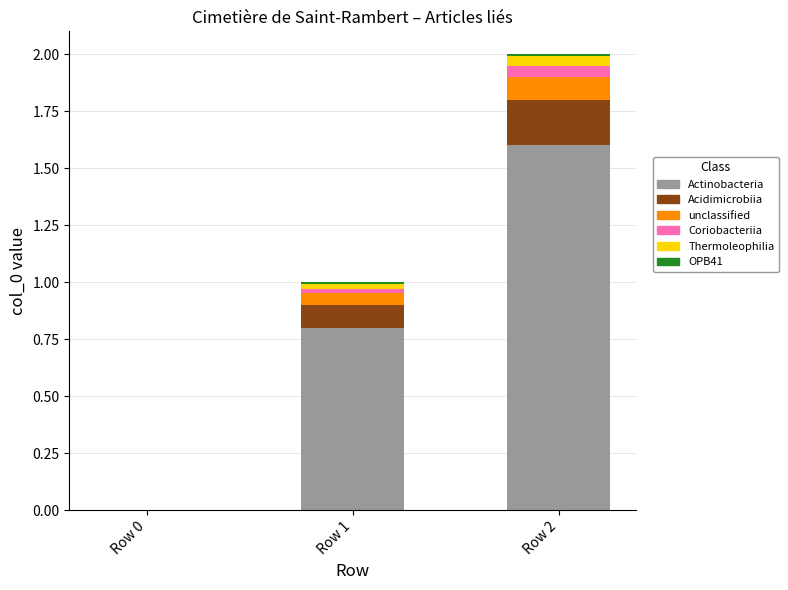

At which category is the sum across all series the highest?

Row 2